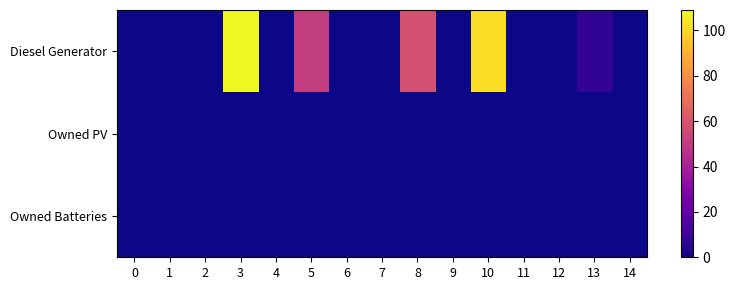

Between 1 and 13, which is larger?

13